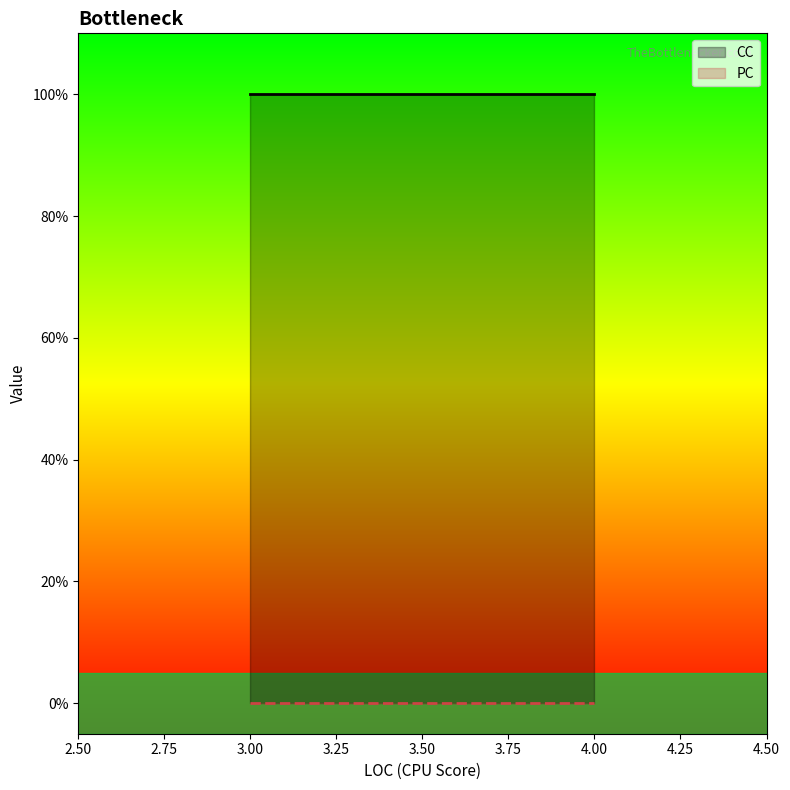

What is the total value across all series at 3?

1